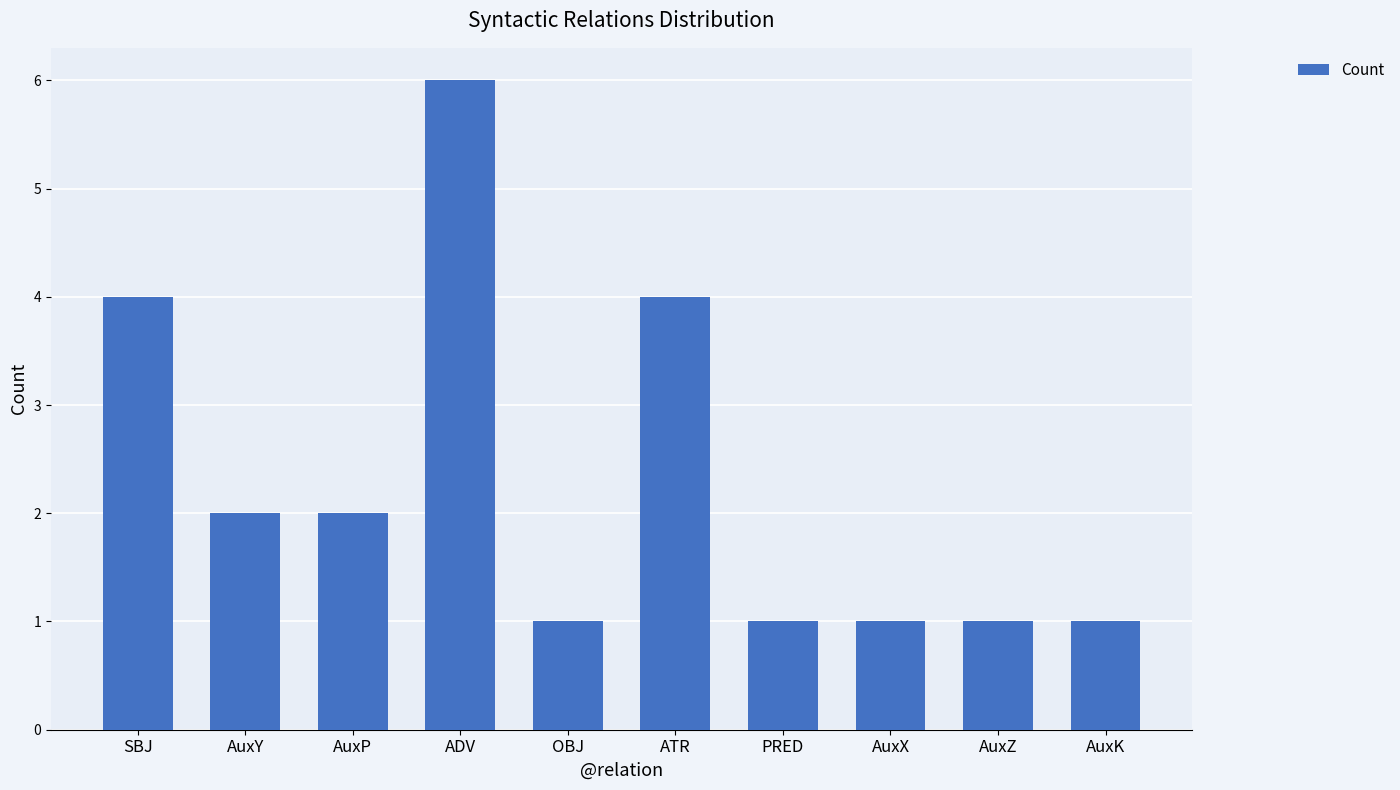

What is the label of the 1st bar from the left?

SBJ